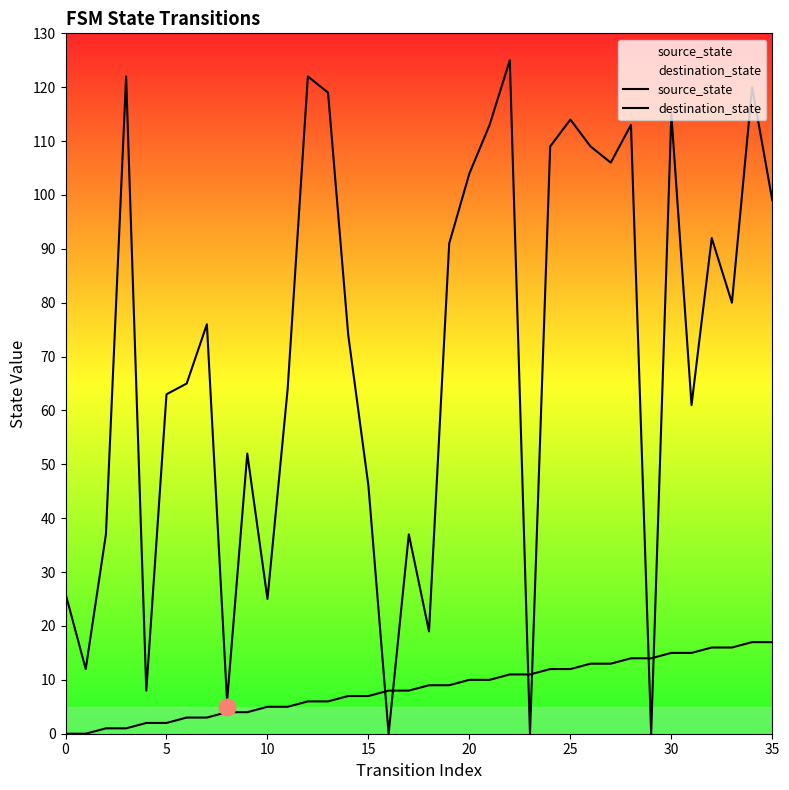

Does the chart have visible grid lines?

No